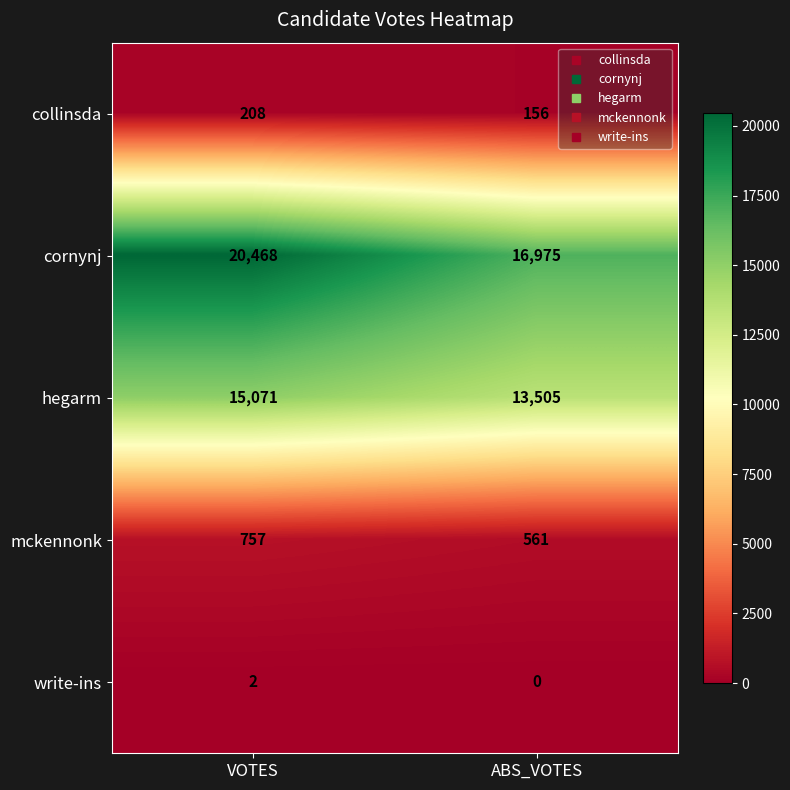

Is it true that cornynj equals 10844 at VOTES?

False